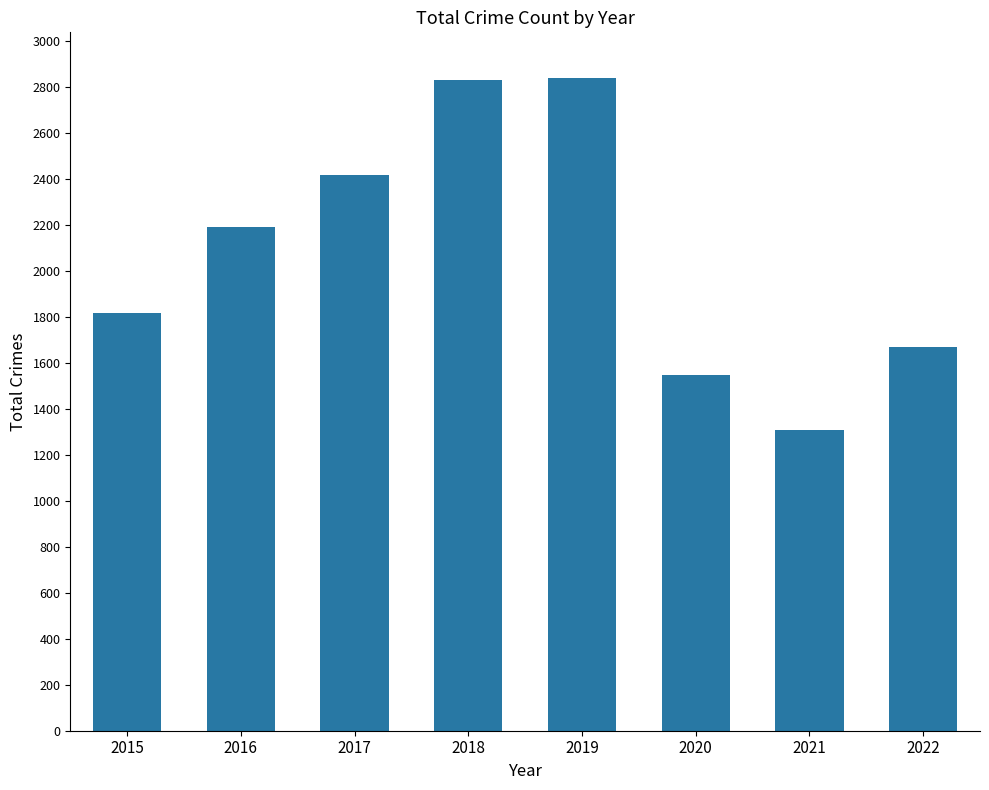

Count the number of categories in the chart.

8